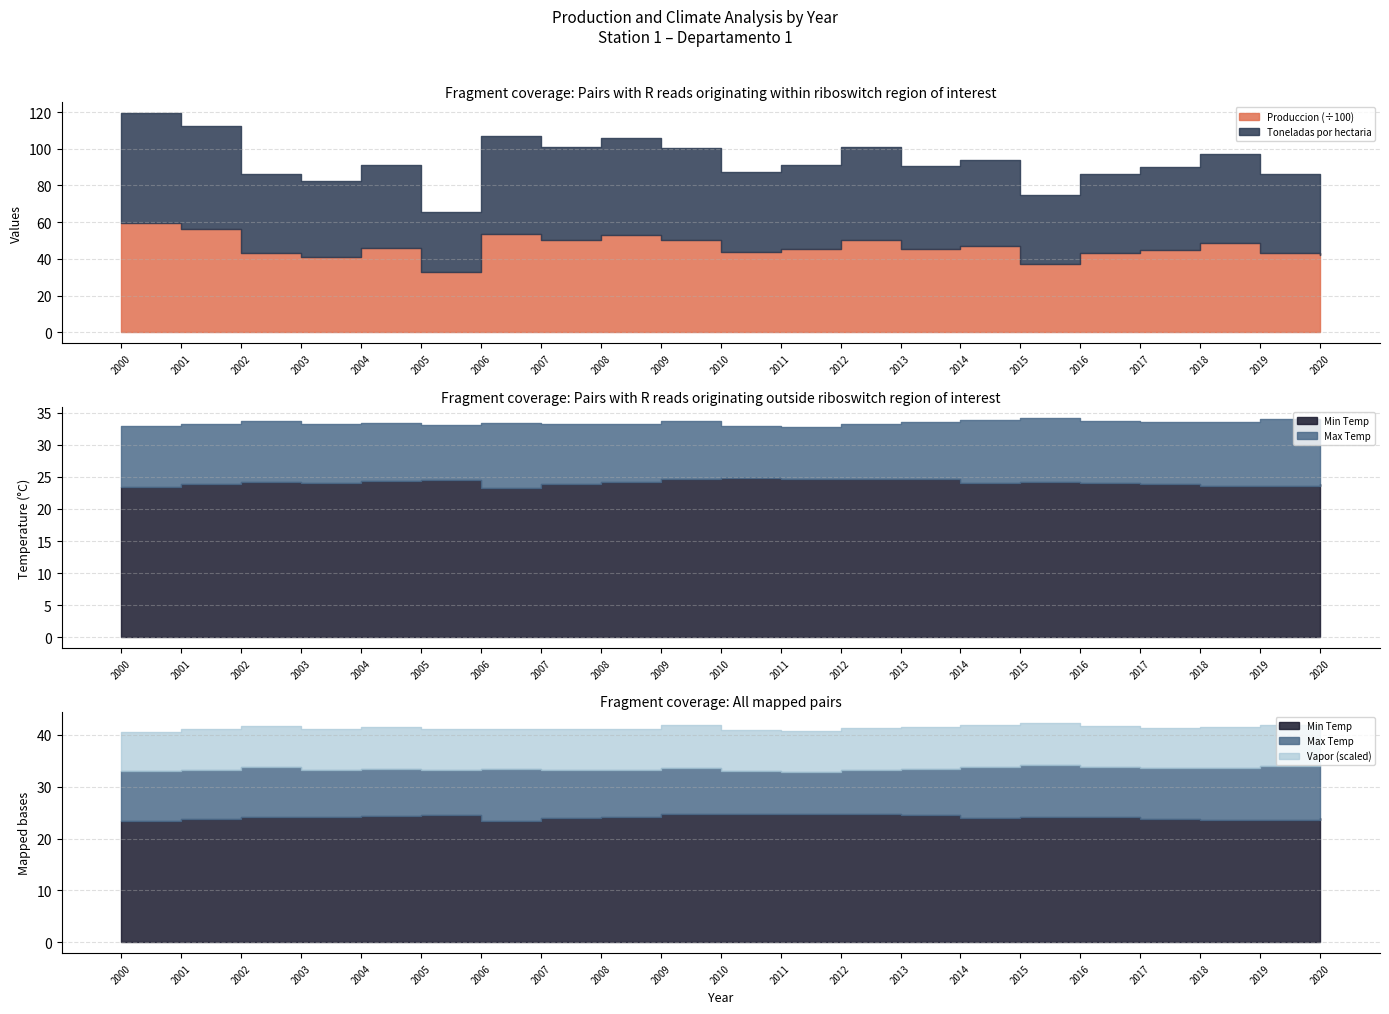

How many values in the Min Temp series are below 24?

9